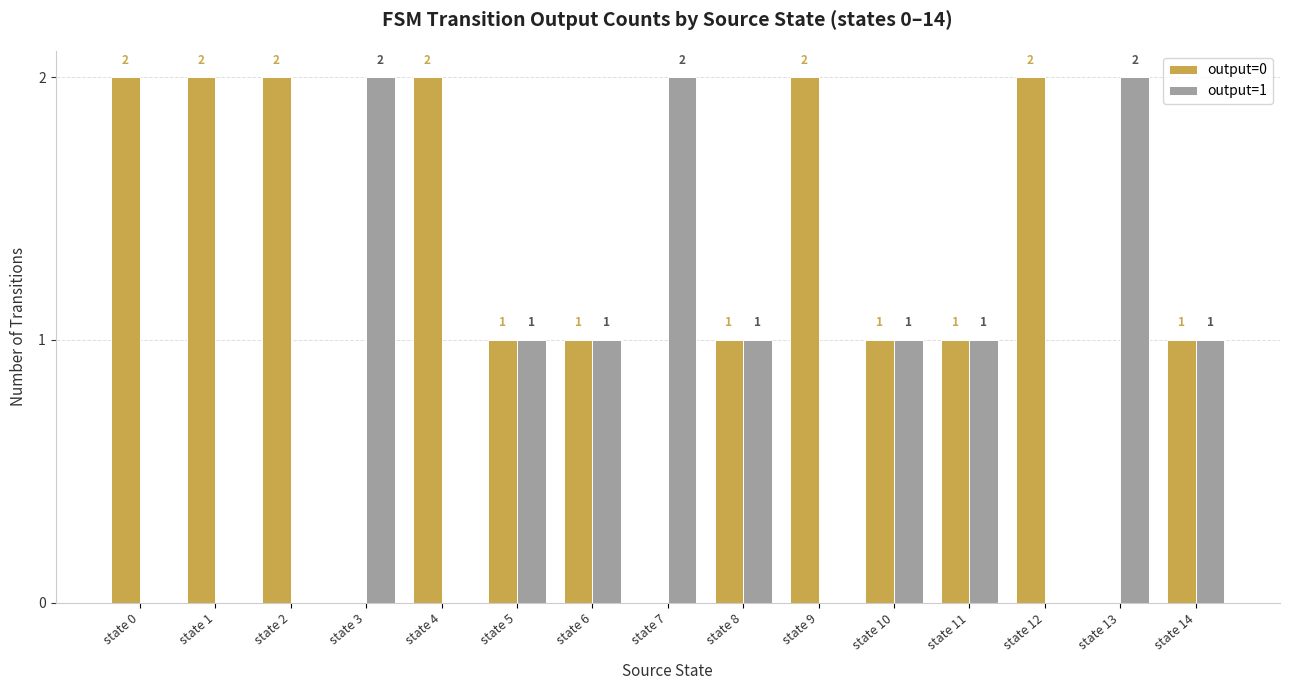

The output=0 series shows 0 at state 7. True or false?

True